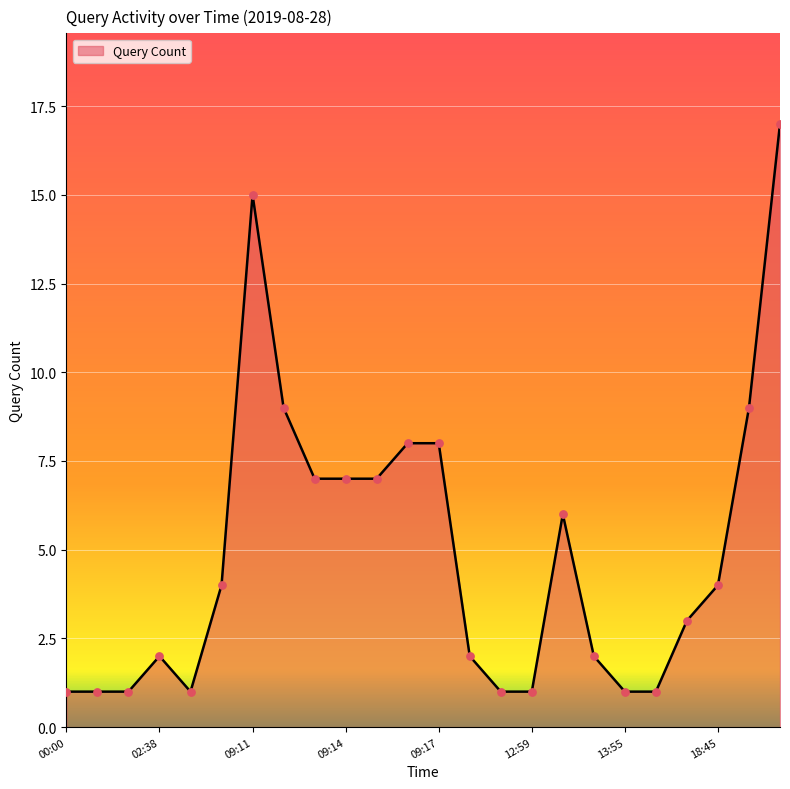

What is the greatest value displayed?

17